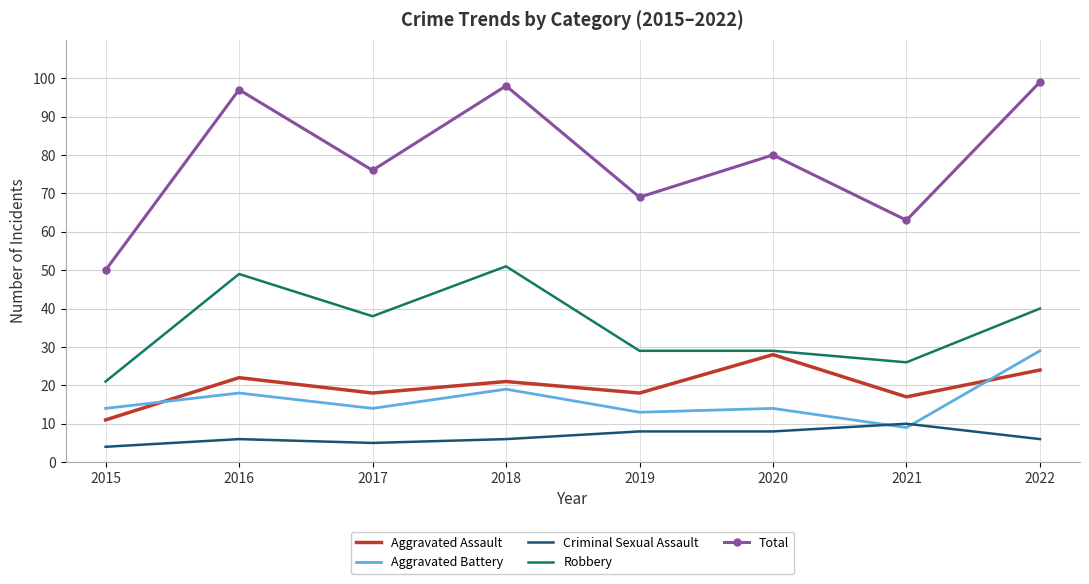

List the series in order of their peak value, highest first.

Total, Robbery, Aggravated Battery, Aggravated Assault, Criminal Sexual Assault